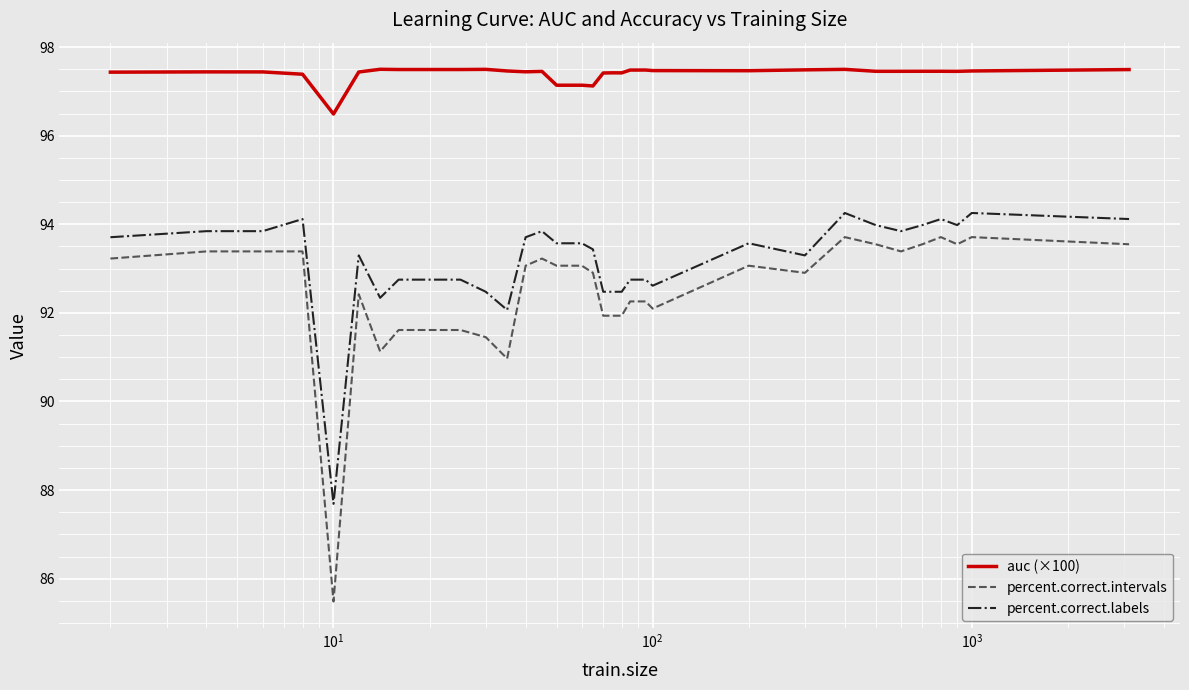

What is the minimum value shown in the chart?

85.5